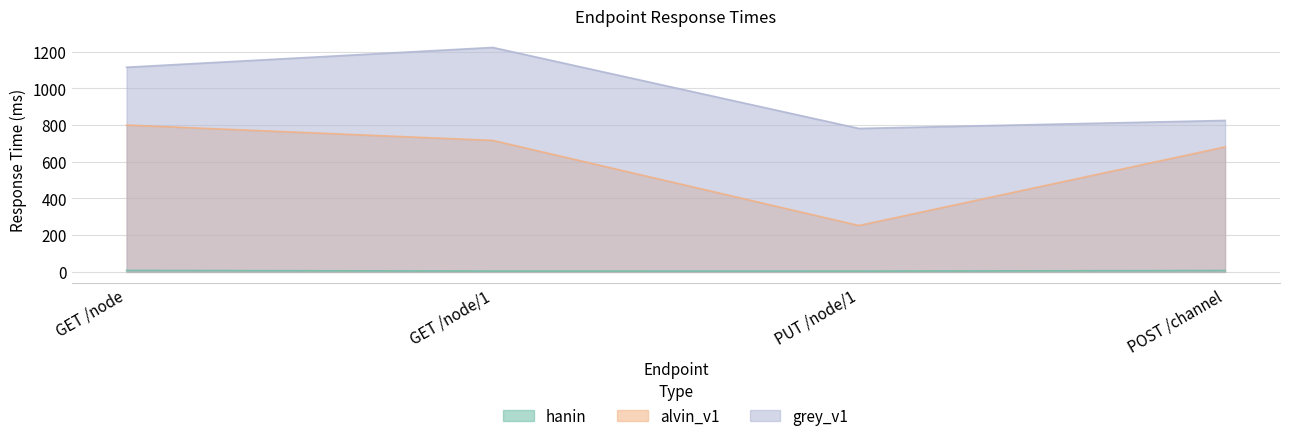

Rank the categories by grey_v1 value from lowest to highest.

PUT /node/1, POST /channel, GET /node, GET /node/1